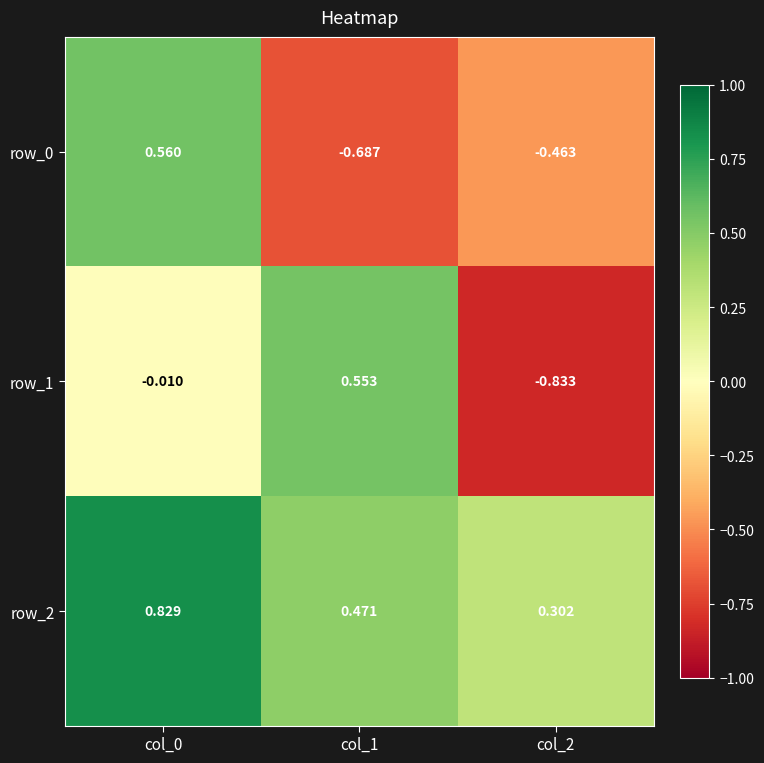

How many values in row_0 are above zero?

1